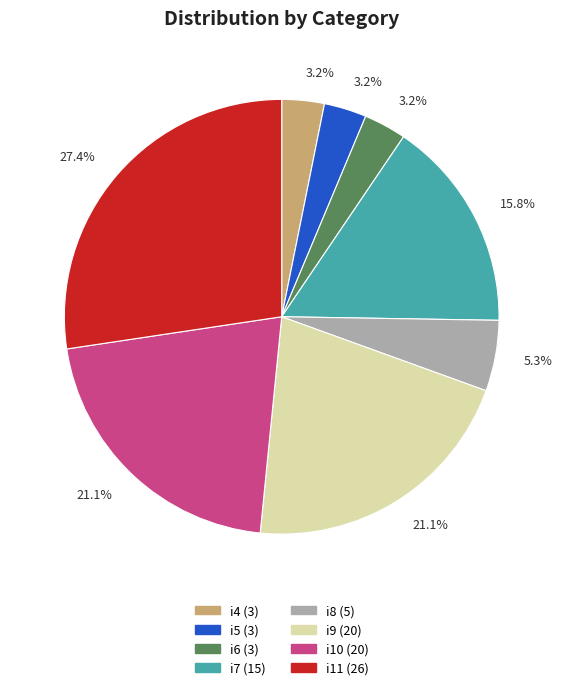

Does any single category account for the majority?

No